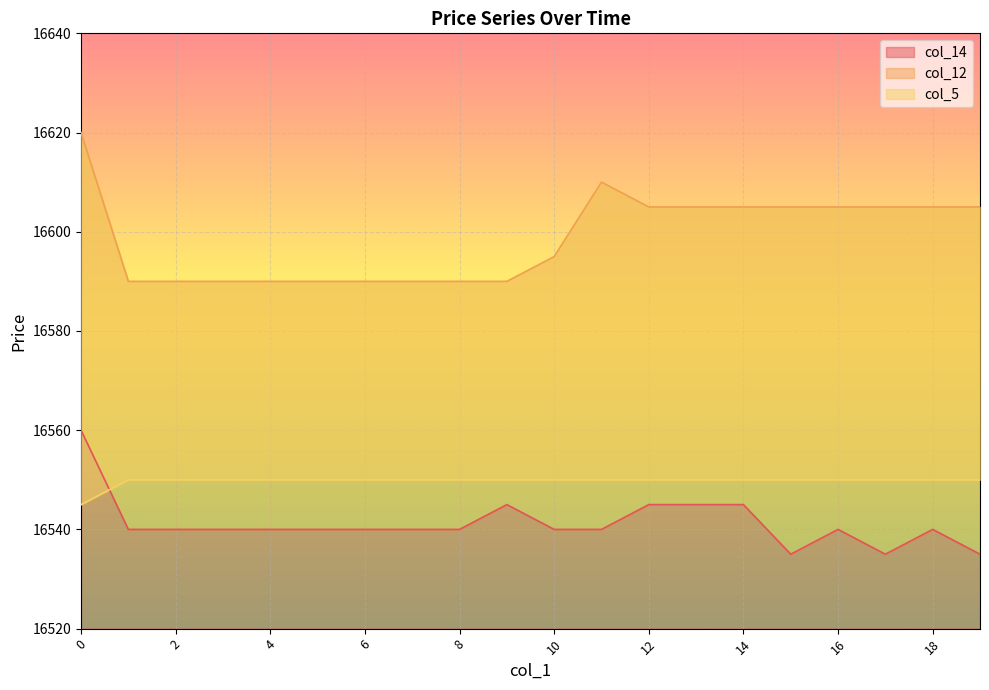

Reading left to right, what are all the values shown in this chart?

col_14: 0=16560	1=16540	2=16540	3=16540	4=16540	5=16540	6=16540	7=16540	8=16540	9=16545	10=16540	11=16540	12=16545	13=16545	14=16545	15=16535	16=16540	17=16535	18=16540	19=16535
col_12: 0=16620	1=16590	2=16590	3=16590	4=16590	5=16590	6=16590	7=16590	8=16590	9=16590	10=16595	11=16610	12=16605	13=16605	14=16605	15=16605	16=16605	17=16605	18=16605	19=16605
col_5: 0=16545	1=16550	2=16550	3=16550	4=16550	5=16550	6=16550	7=16550	8=16550	9=16550	10=16550	11=16550	12=16550	13=16550	14=16550	15=16550	16=16550	17=16550	18=16550	19=16550